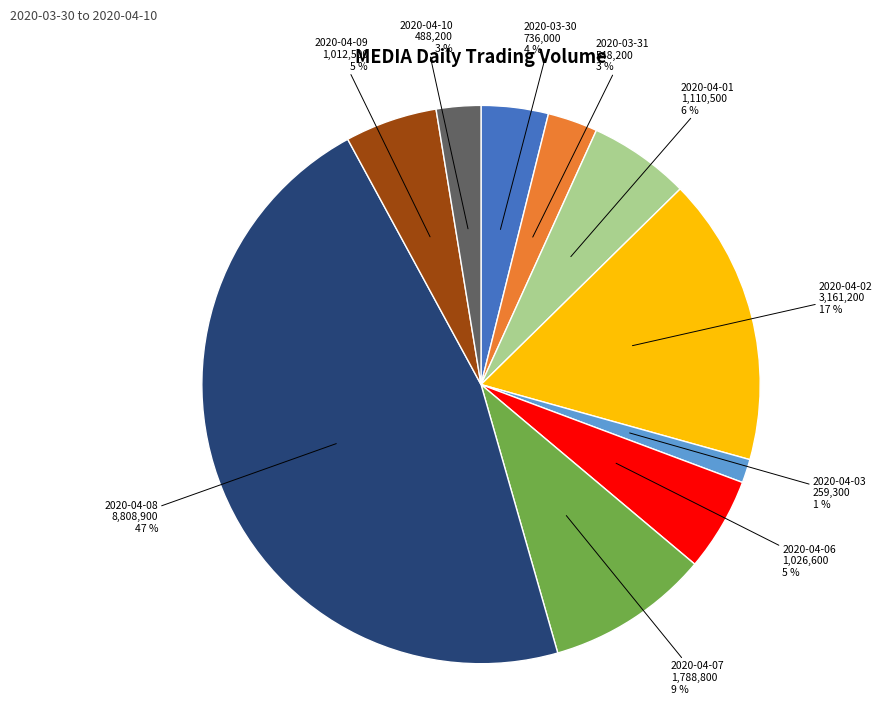

Which has a higher value, 2020-04-08 or 2020-04-01?

2020-04-08